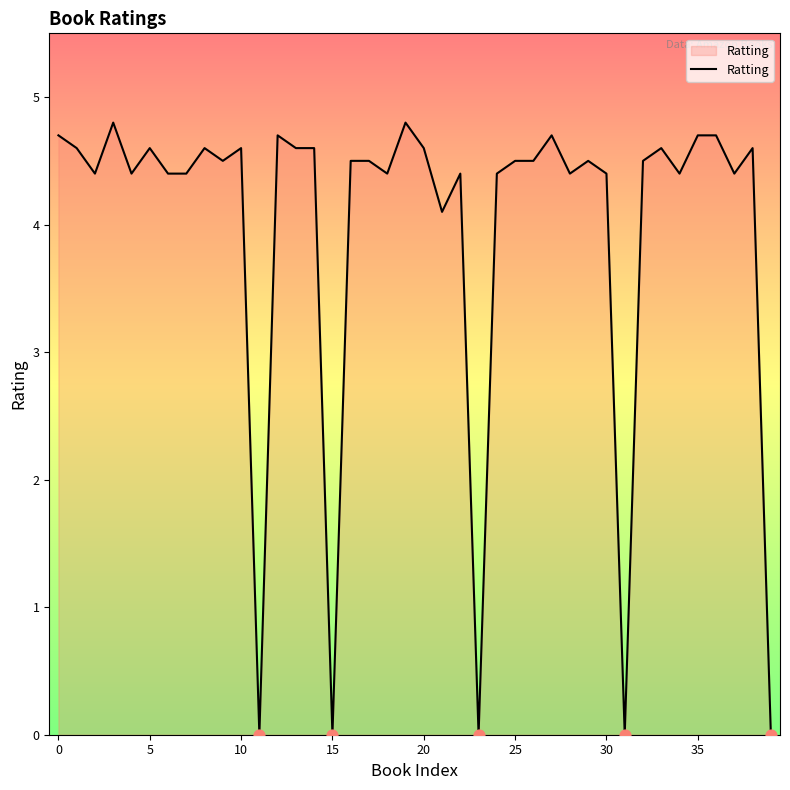

What is the maximum value shown in the chart?

4.8